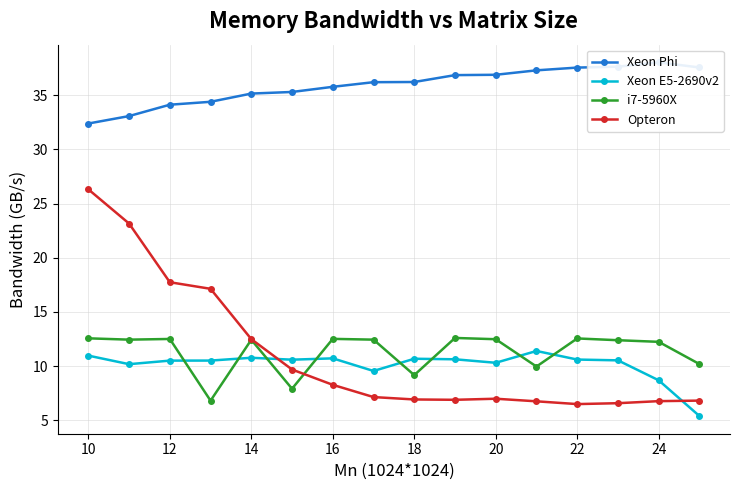

What is the lowest value of the Xeon E5-2690v2 series?

5.4